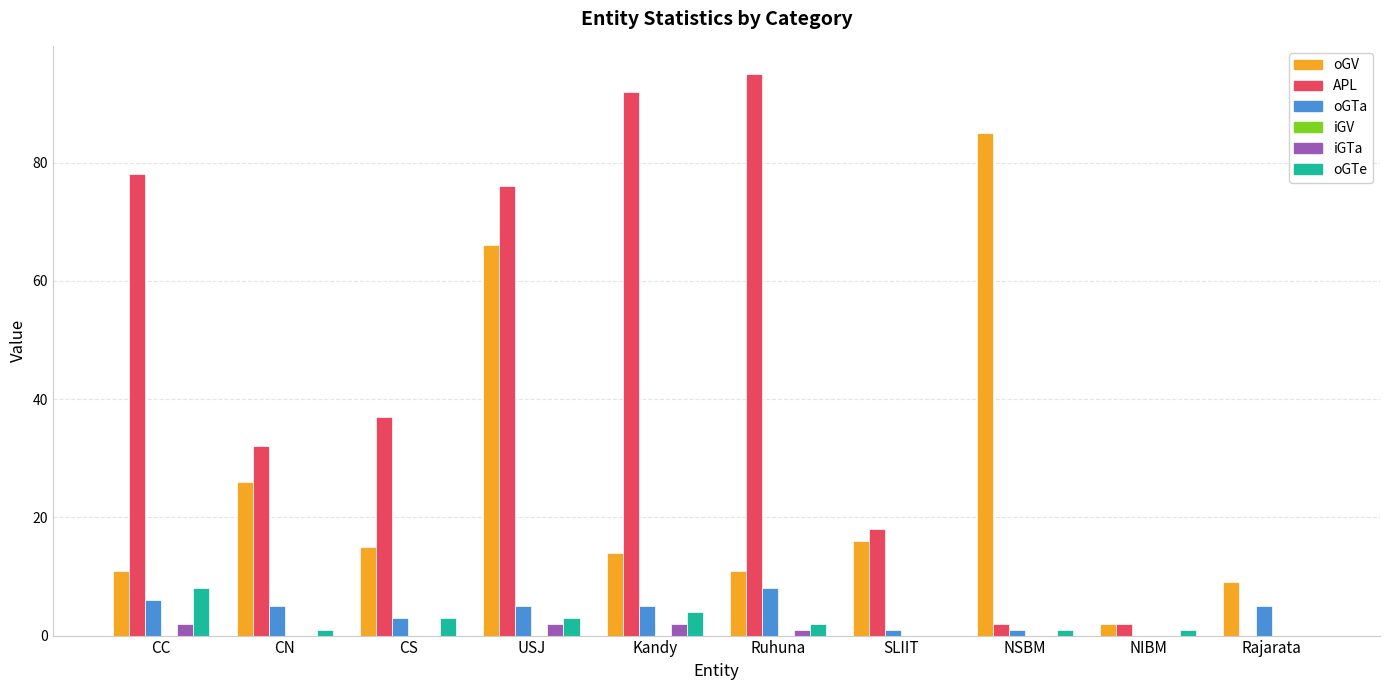

How many distinct data groups are displayed?

5